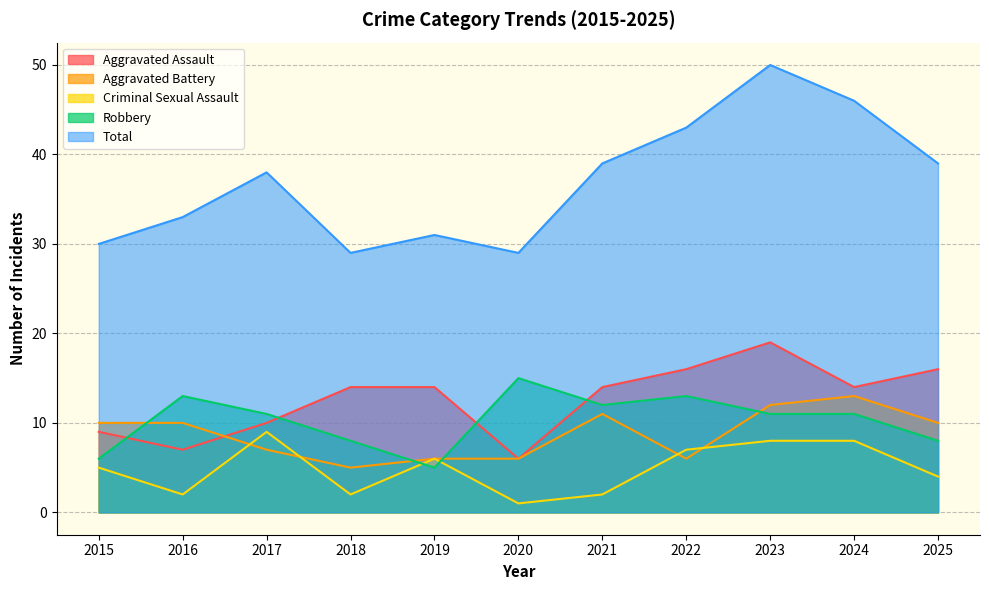

What is the difference between the Aggravated Battery values at 2024 and 2017?

6